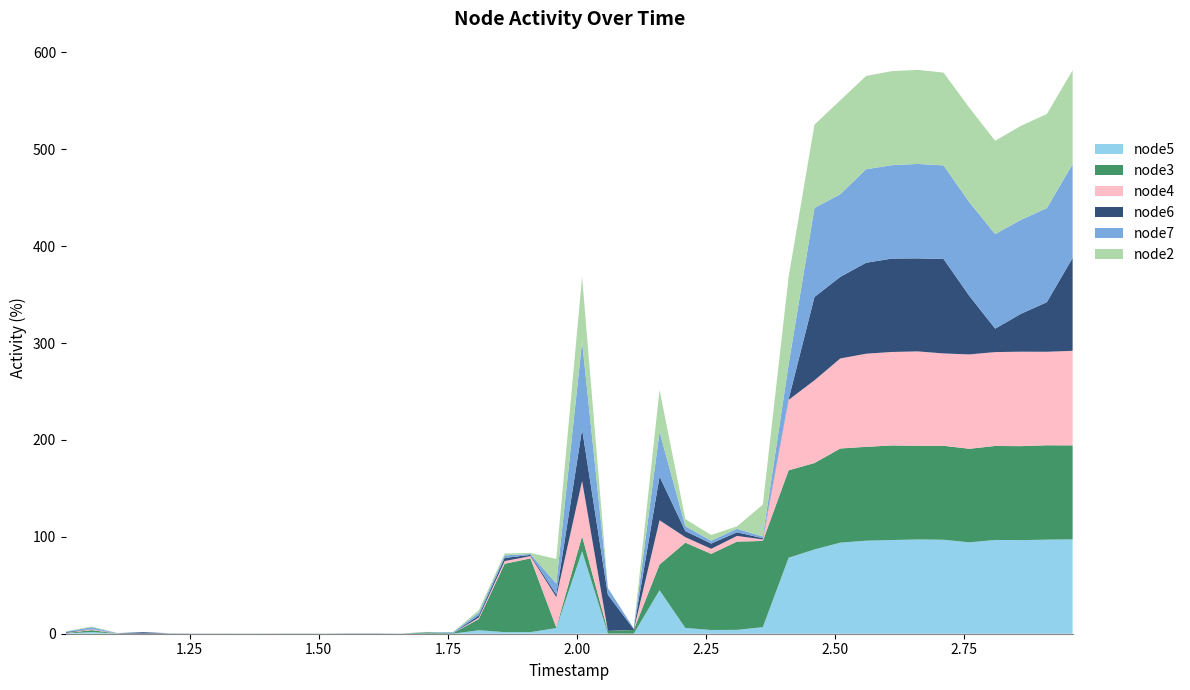

Reading left to right, transcribe all the data shown in this chart.

node5: 0.3	1.7	0.1	0.0	0.1	0.1	0.0	0.1	0.1	0.0	0.1	0.1	0.0	0.1	0.1	0.1	3.6	1.6	1.6	5.8	85.1	0.2	0.1	44.9	6.0	3.9	4.0	6.8	78.4	87.0	94.0	96.0	96.7	97.3	97.0	94.3	96.8	96.6	97.1	97.4
node3: 0.3	2.0	0.1	0.0	0.1	0.1	0.1	0.1	0.0	0.1	0.1	0.1	0.1	0.0	1.3	0.4	11.7	70.5	76.1	0.6	15.5	2.5	3.8	26.6	88.1	78.6	91.1	89.0	90.3	89.2	97.2	96.9	97.6	96.7	97.0	96.6	97.0	97.0	97.4	97.0
node4: 0.3	0.9	0.1	0.1	0.1	0.0	0.1	0.0	0.1	0.0	0.1	0.1	0.0	0.0	0.1	0.0	1.5	2.8	2.4	31.3	57.0	0.2	0.0	45.7	5.6	5.2	5.9	1.6	72.7	85.4	92.9	96.1	96.5	97.4	95.3	97.4	96.9	97.5	96.5	97.6
node6: 0.9	0.2	0.2	1.5	0.1	0.0	0.0	0.0	0.1	0.1	0.0	0.1	0.2	0.0	0.1	0.1	2.2	3.2	1.2	2.8	53.4	37.2	0.9	45.1	6.3	5.4	3.7	1.3	0.7	86.0	84.2	93.9	96.4	96.0	97.5	60.4	24.2	39.1	51.2	95.9
node7: 0.3	1.9	0.1	0.1	0.1	0.1	0.1	0.0	0.0	0.0	0.0	0.1	0.0	0.1	0.2	0.9	2.8	2.7	0.9	11.3	90.4	7.0	0.8	46.3	5.0	3.0	3.6	1.8	36.1	91.9	85.3	96.5	96.4	97.5	96.6	96.7	97.6	97.0	97.1	96.8
node2: 0.3	0.8	0.2	0.0	0.1	0.0	0.1	0.1	0.0	0.1	0.1	0.1	0.0	0.1	0.1	0.1	2.6	2.0	1.1	25.4	67.1	0.1	0.0	43.2	7.3	5.9	2.5	32.8	90.3	86.0	97.0	96.3	97.1	97.1	95.8	97.5	96.3	97.0	97.1	96.9